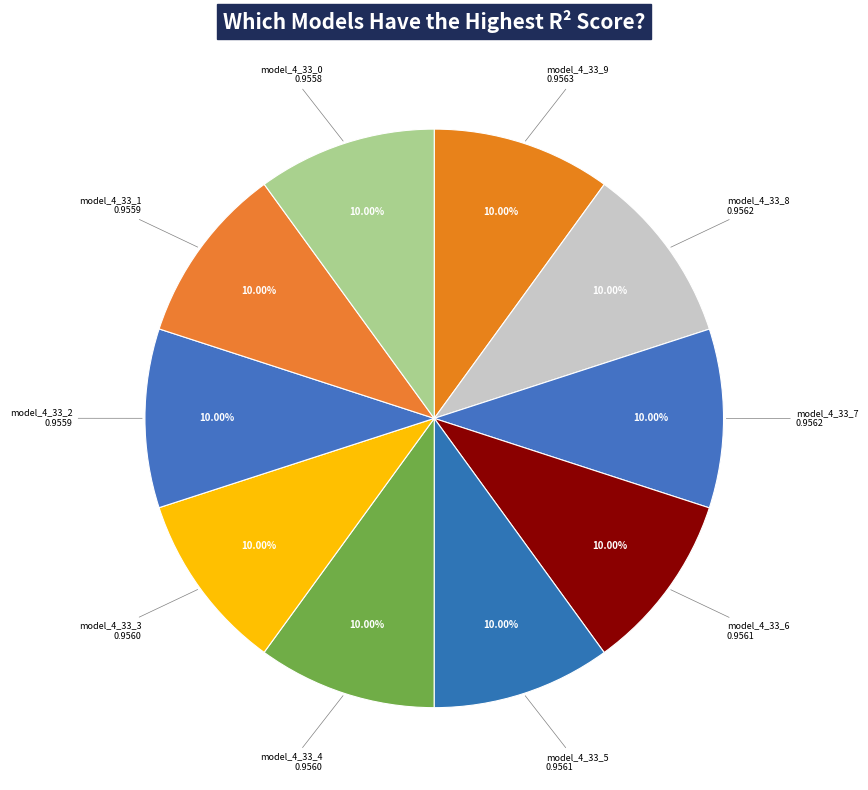

How many segments does this pie chart have?

10